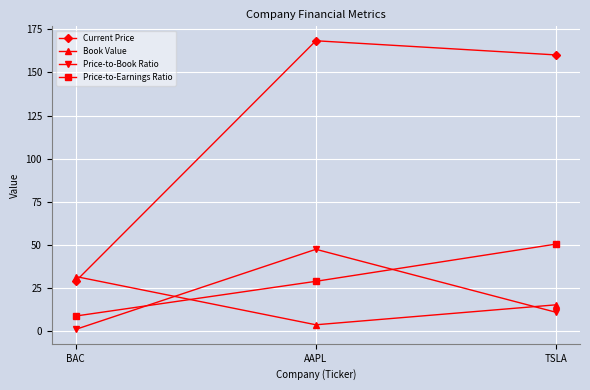

What is the difference between the Price-to-Book Ratio values at AAPL and BAC?

46.5